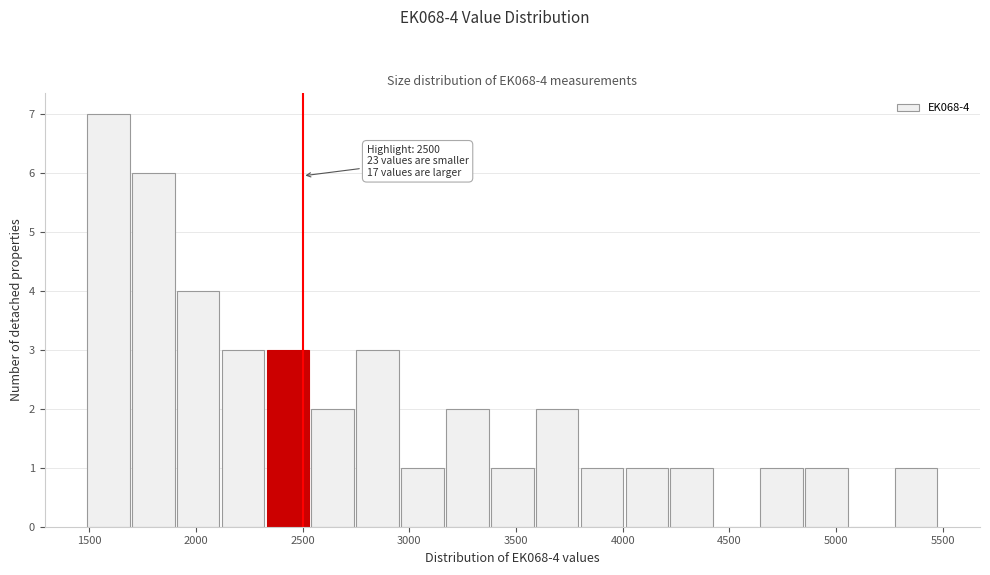

Which range on the x-axis has the tallest bar?

1500 to 1700